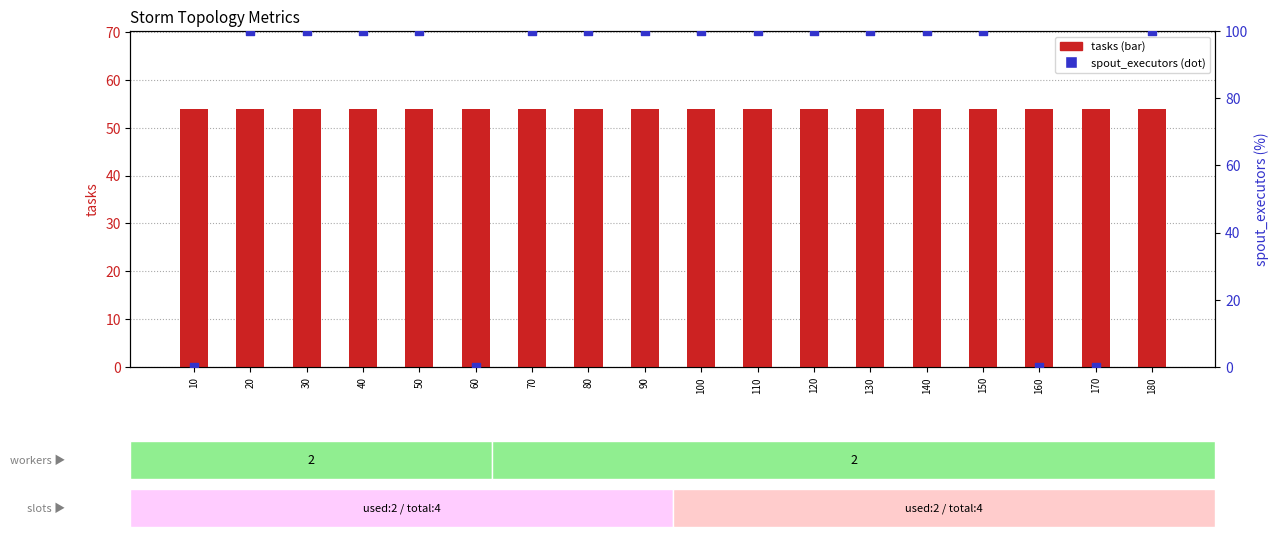

Is the value of spout_executors at 110 greater than the value of tasks at 120?

Yes